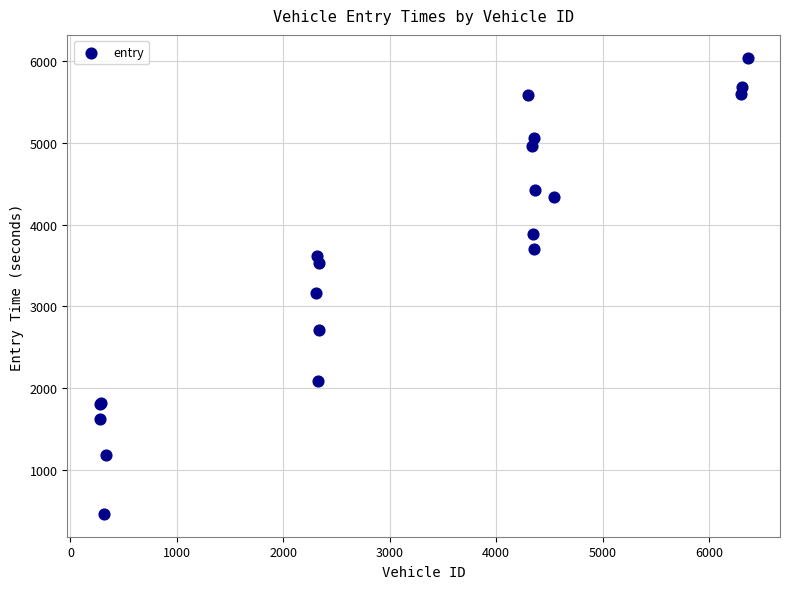

What Y value in the scatter plot is closest to 3251?

3162.4